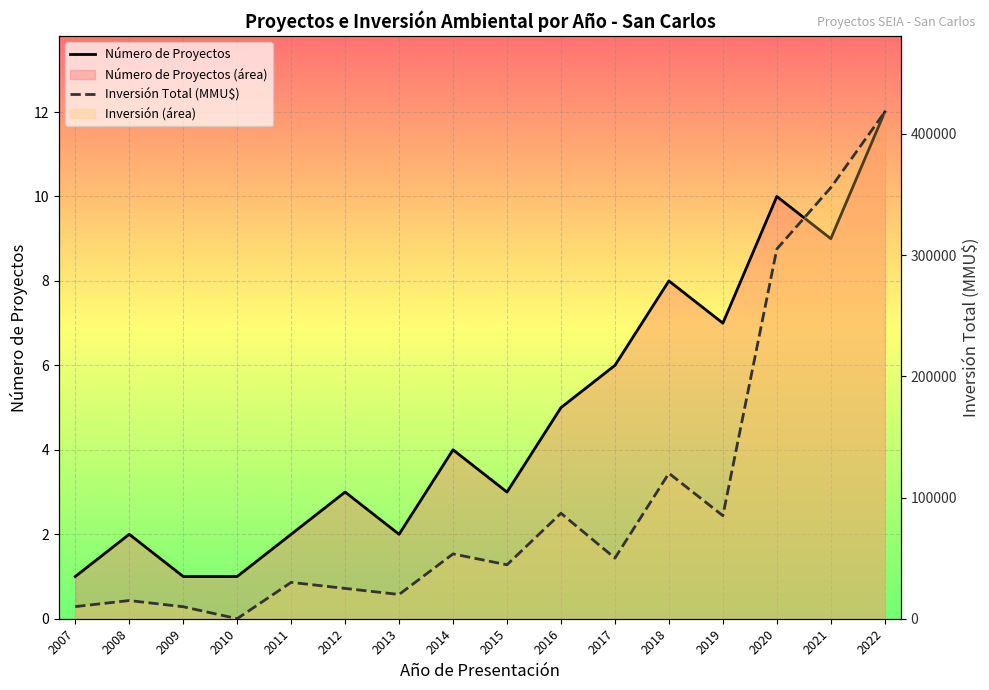

At which category does Inversión Total (MMU$) reach its first local peak?

2008